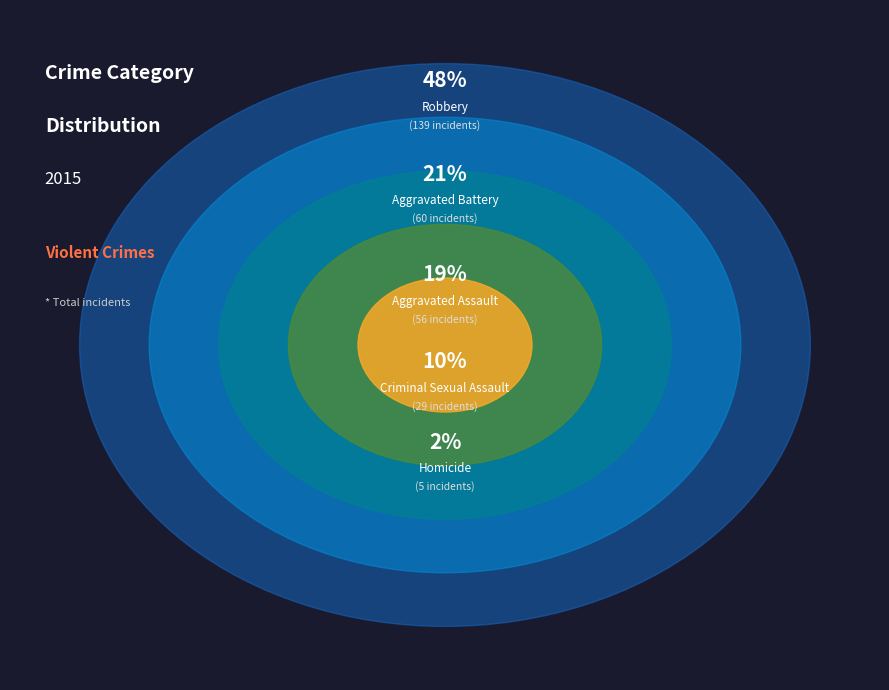

Is it true that Aggravated Battery is 9% of the pie?

False